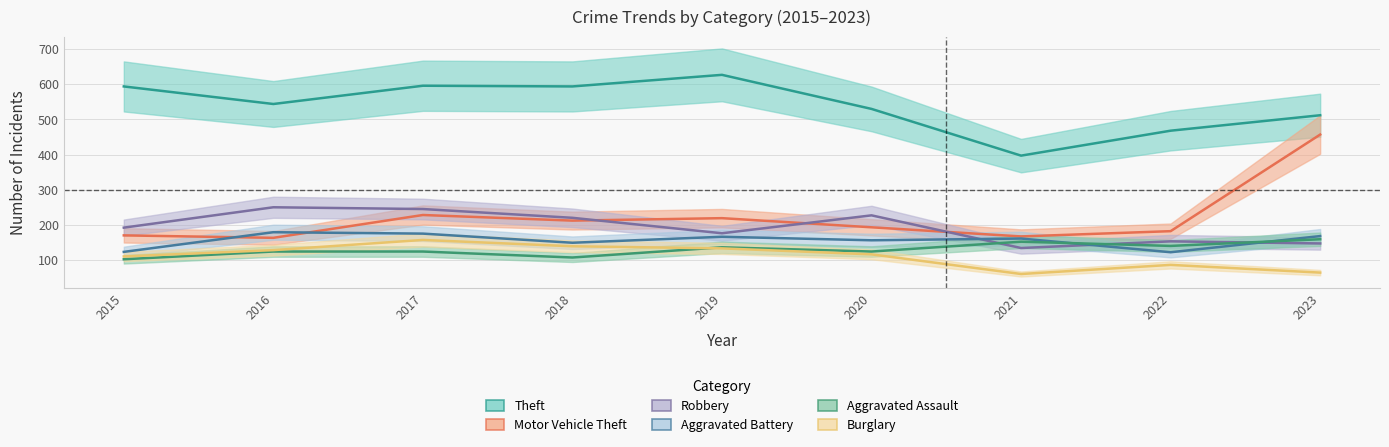

Reading left to right, what are all the values shown in this chart?

Theft: 2015=594	2016=544	2017=596	2018=594	2019=627	2020=530	2021=397	2022=468	2023=512
Motor Vehicle Theft: 2015=170	2016=163	2017=228	2018=212	2019=219	2020=193	2021=167	2022=182	2023=457
Robbery: 2015=192	2016=250	2017=245	2018=220	2019=176	2020=227	2021=134	2022=153	2023=147
Aggravated Battery: 2015=123	2016=179	2017=175	2018=149	2019=166	2020=156	2021=161	2022=122	2023=168
Aggravated Assault: 2015=102	2016=124	2017=124	2018=107	2019=136	2020=124	2021=152	2022=140	2023=159
Burglary: 2015=110	2016=128	2017=157	2018=139	2019=133	2020=116	2021=60	2022=86	2023=64